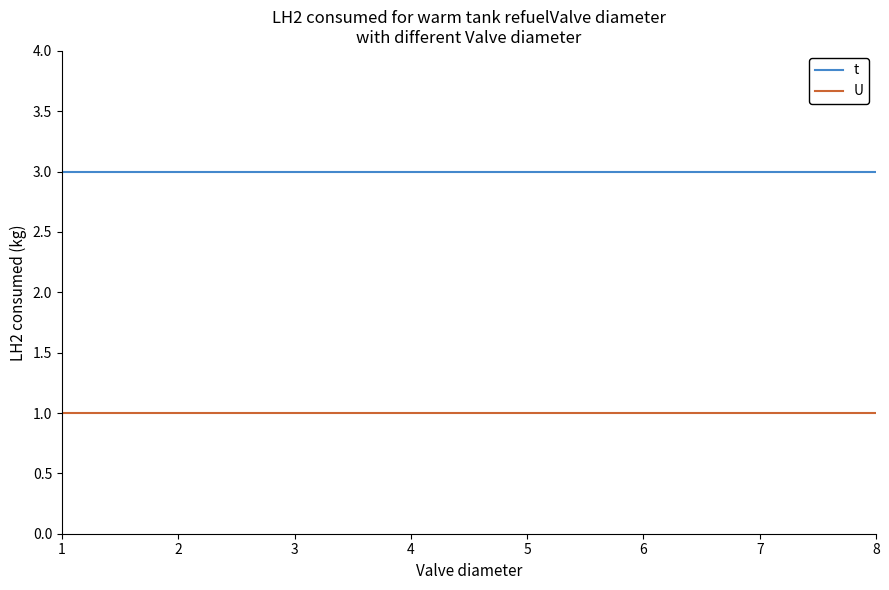

What is the difference between the highest and lowest values at 8?

2